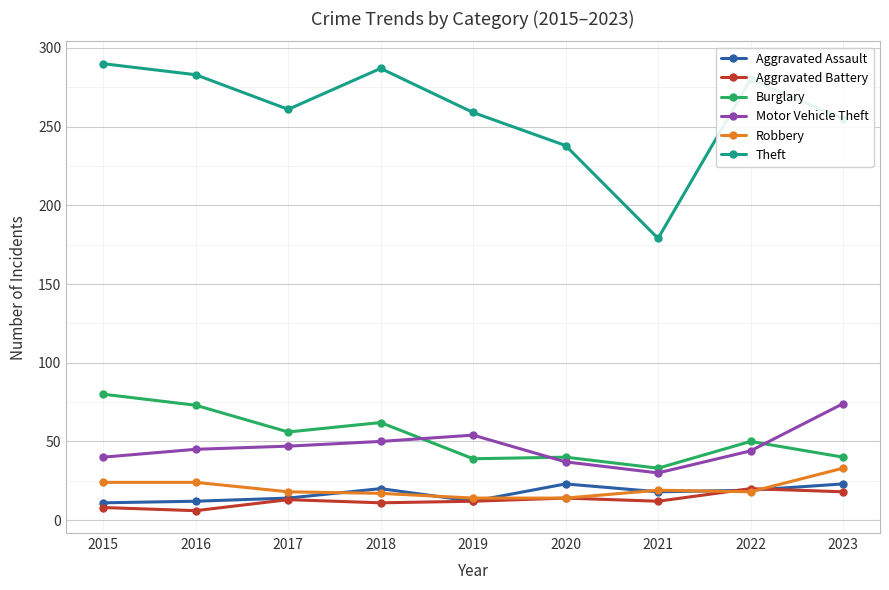

What are all the series names shown in the legend?

Aggravated Assault, Aggravated Battery, Burglary, Motor Vehicle Theft, Robbery, Theft